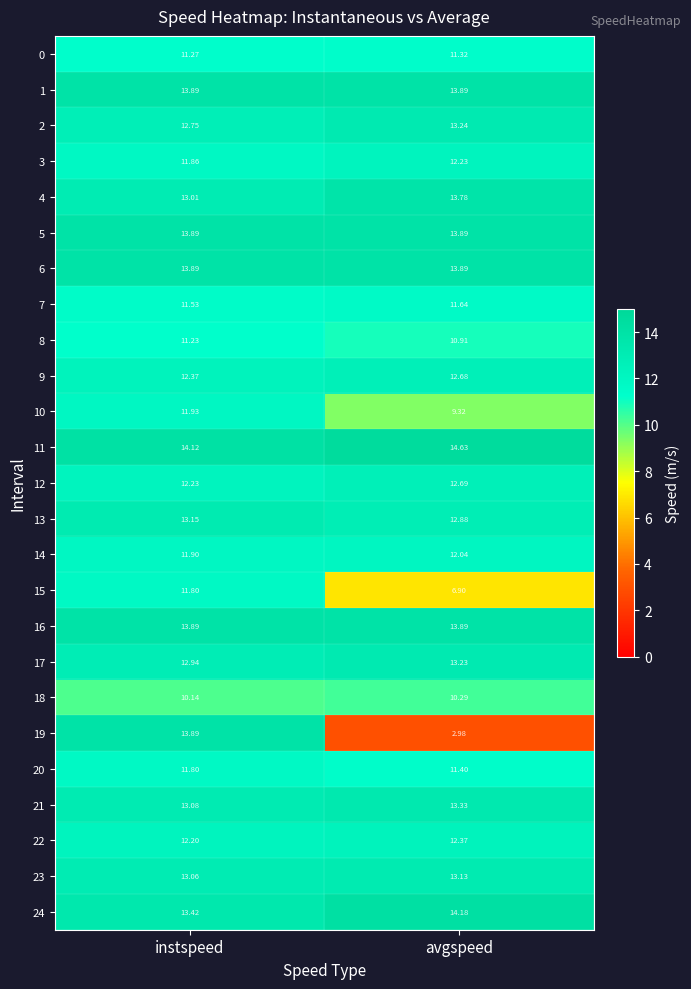

Rank the categories by 8 value from highest to lowest.

instspeed, avgspeed